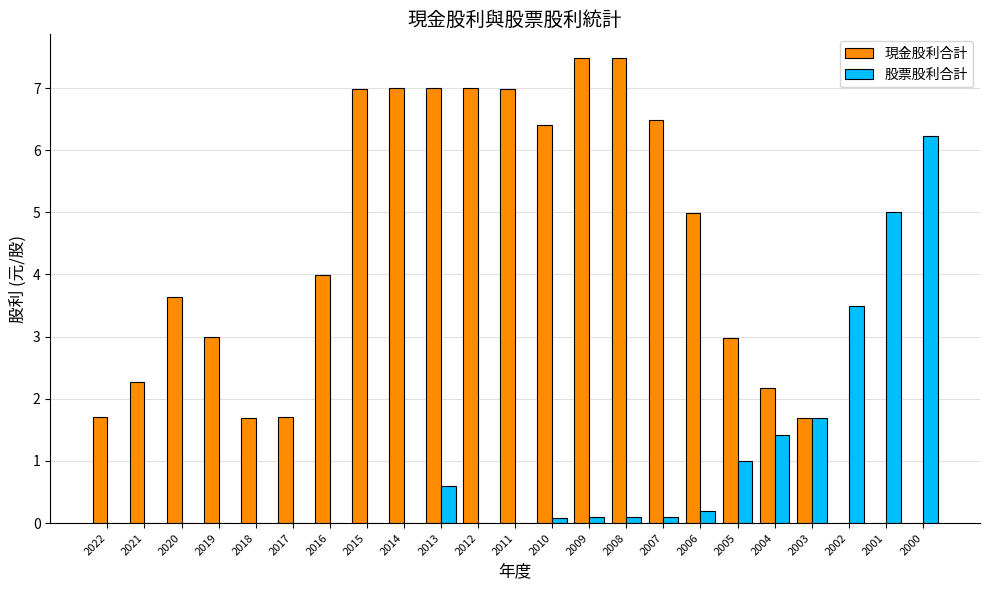

How many groups of bars are there?

23